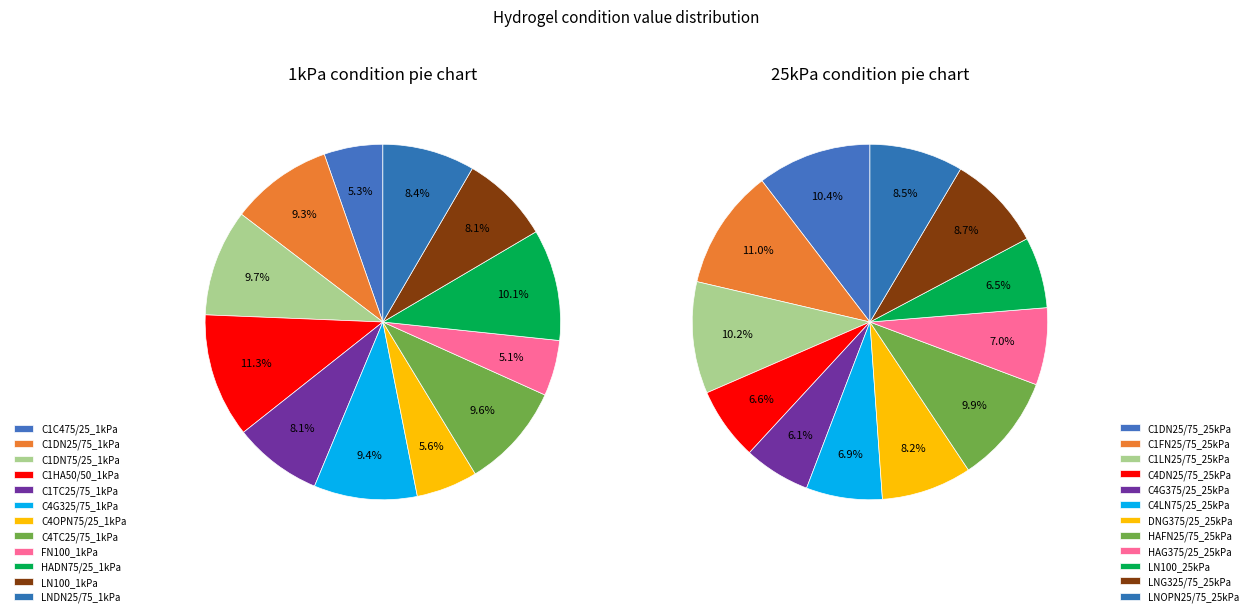

Is the sum of LNOPN25/75_25kPa and HAG375/25_25kPa greater than half?

No